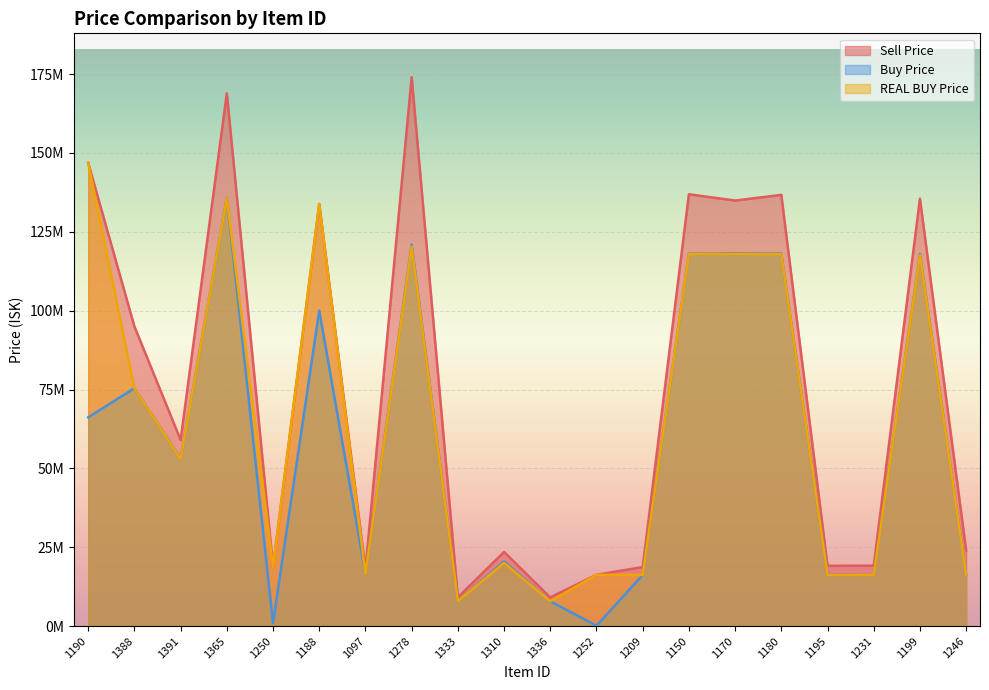

What is the sum of all REAL BUY Price values?

1288433316.8